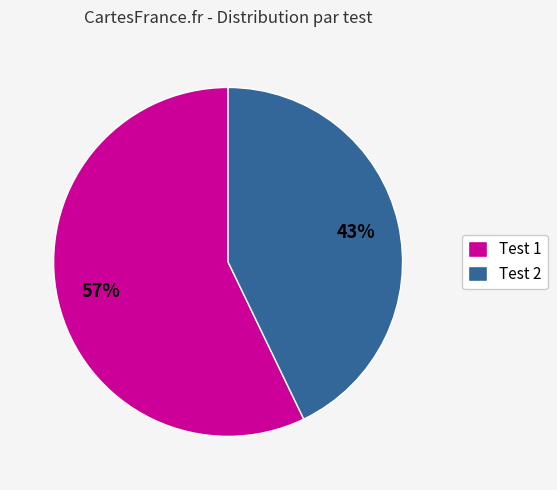

Is Test 1 the majority of the pie?

Yes